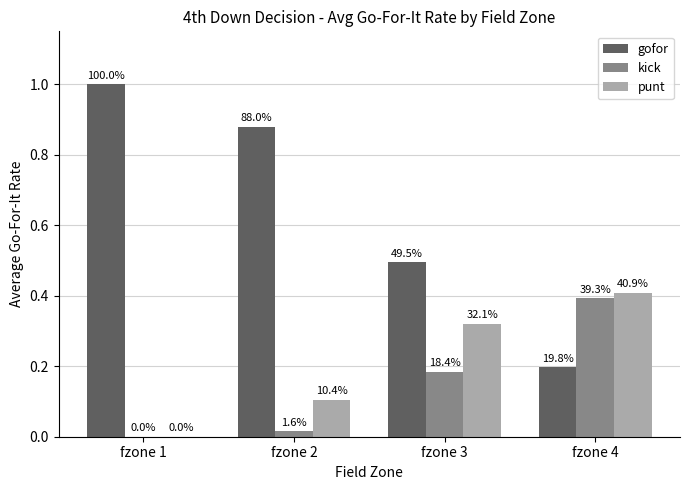

Reading left to right, extract all data points from this chart.

gofor: fzone 1=1.0	fzone 2=0.9	fzone 3=0.5	fzone 4=0.2
kick: fzone 1=0.0	fzone 2=0.0	fzone 3=0.2	fzone 4=0.4
punt: fzone 1=0.0	fzone 2=0.1	fzone 3=0.3	fzone 4=0.4